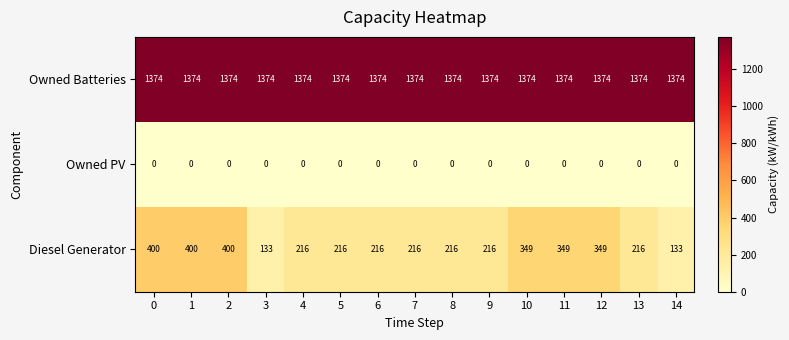

Count the Diesel Generator values in the range 216 to 349.

10